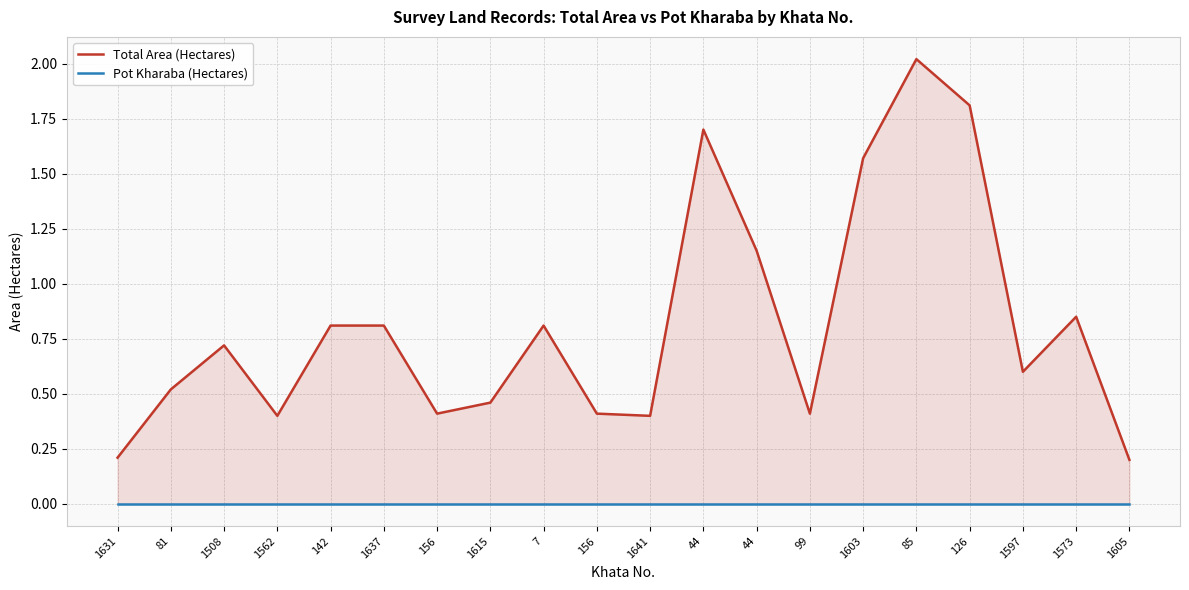

True or false: Total Area (Hectares) and Pot Kharaba (Hectares) intersect in this chart.

False